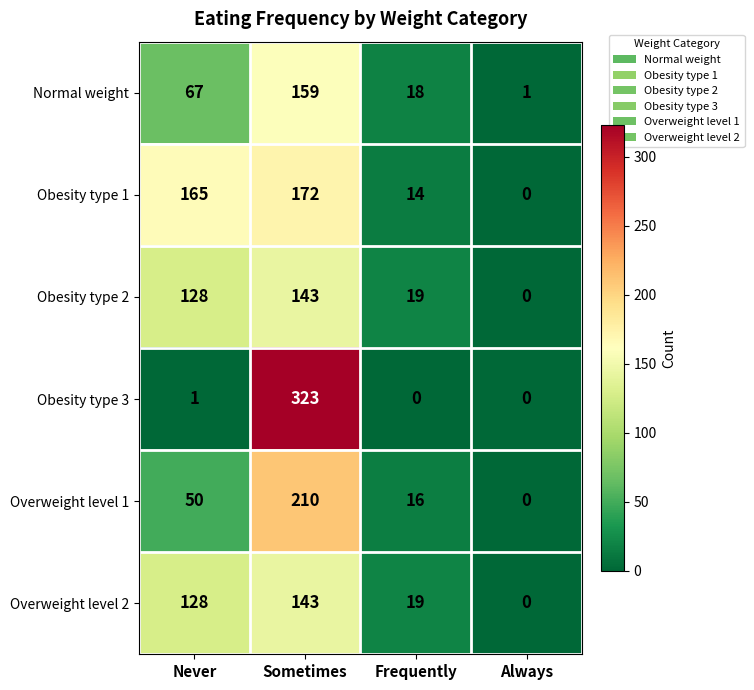

Between Never and Sometimes, which series saw the biggest shift?

Obesity type 3